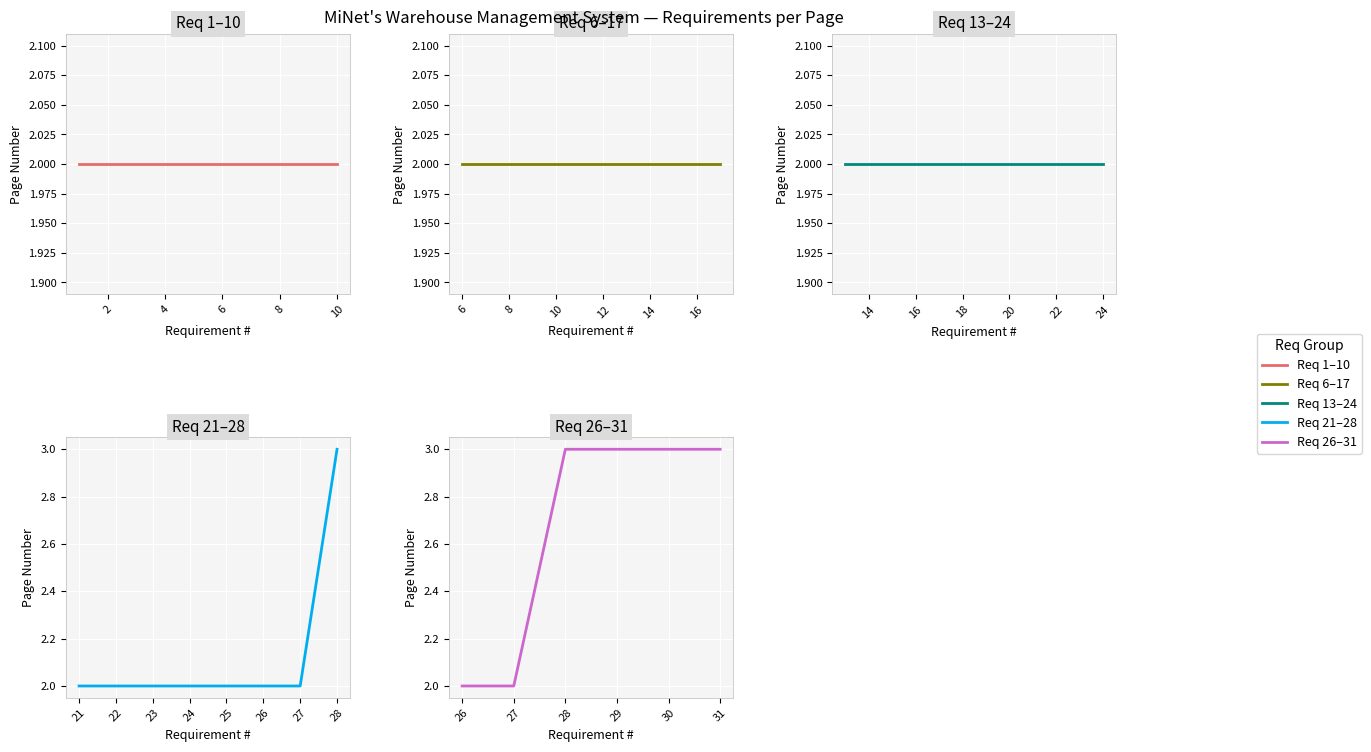

Between 19 and 7, which is larger?

19